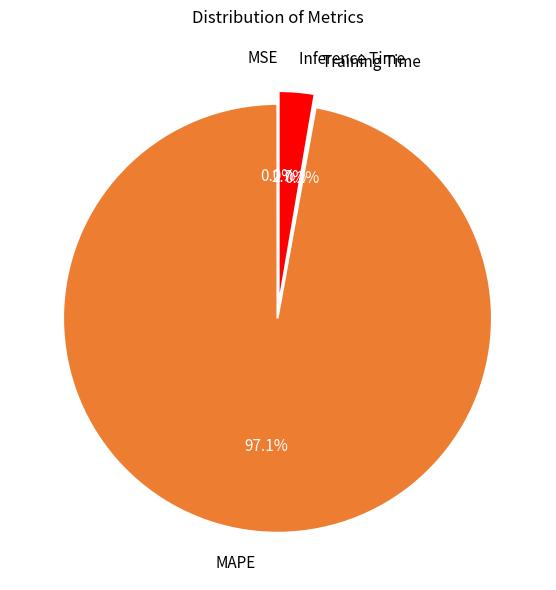

True or false: MAPE accounts for 97% of the total.

True